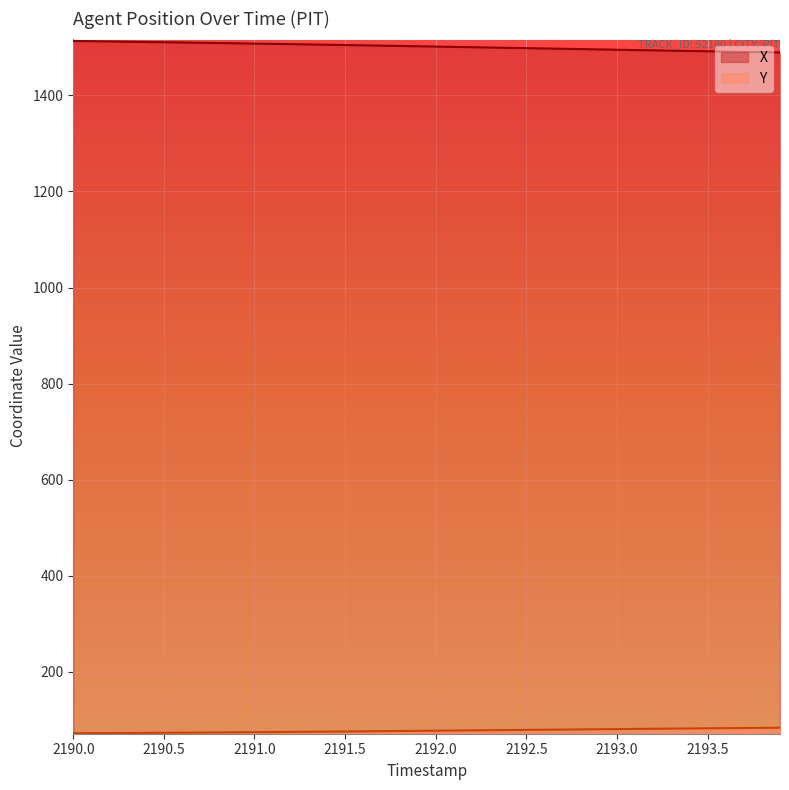

True or false: X has more than 0 points higher than both neighbors.

False